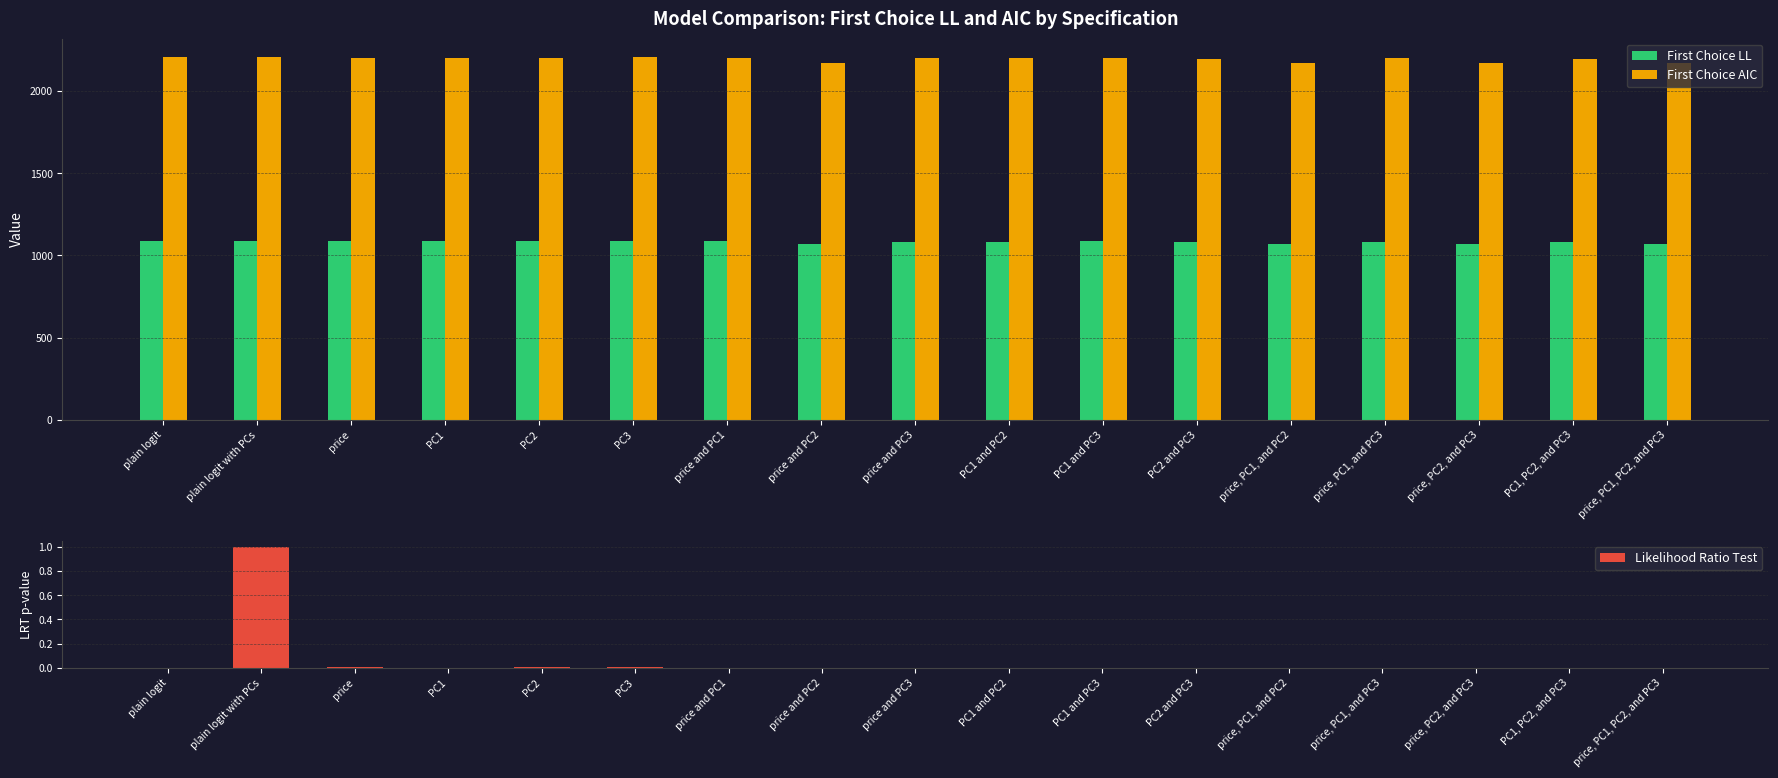

How many bars are there in total?

51